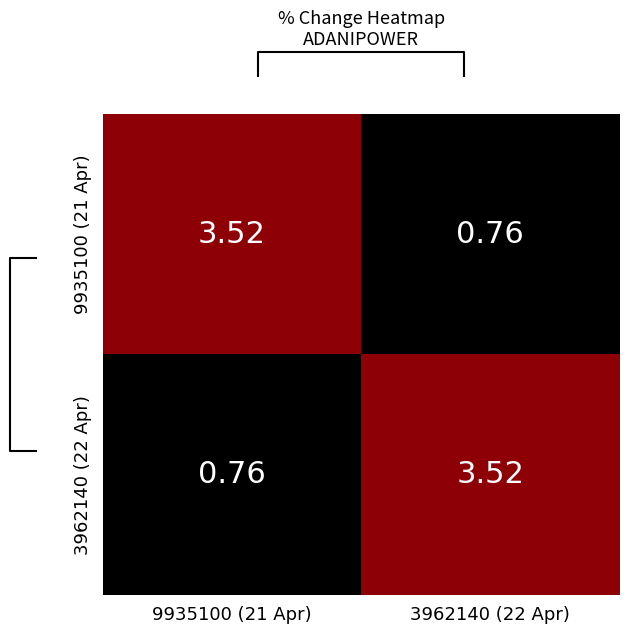

Which label corresponds to the smallest value in the chart?

3962140 (22 Apr)